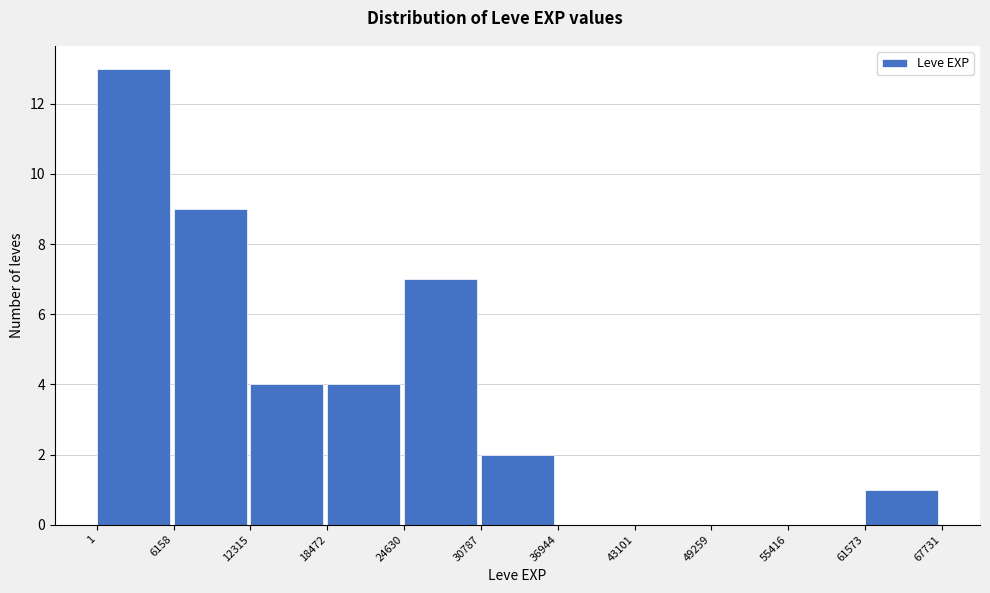

How tall is the bar that spans 18472 to 24630 on the x-axis? The values are not printed on the chart, so give them approximately, as read against the axis.

4